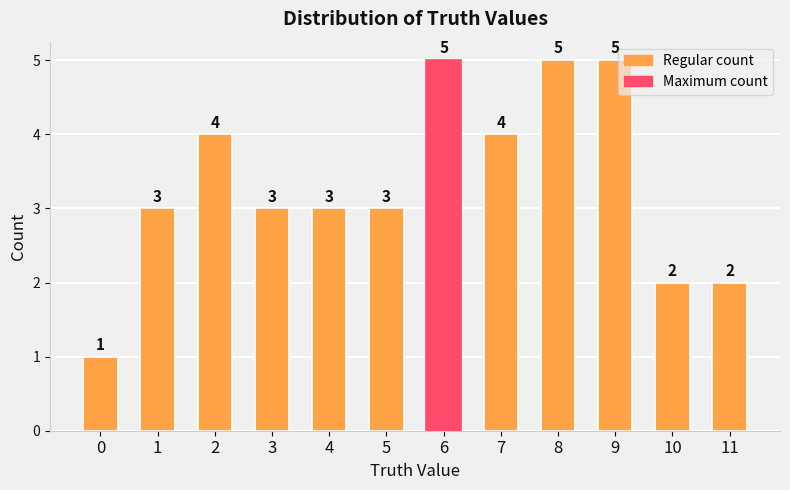

What is the difference between the second highest and minimum values?

4